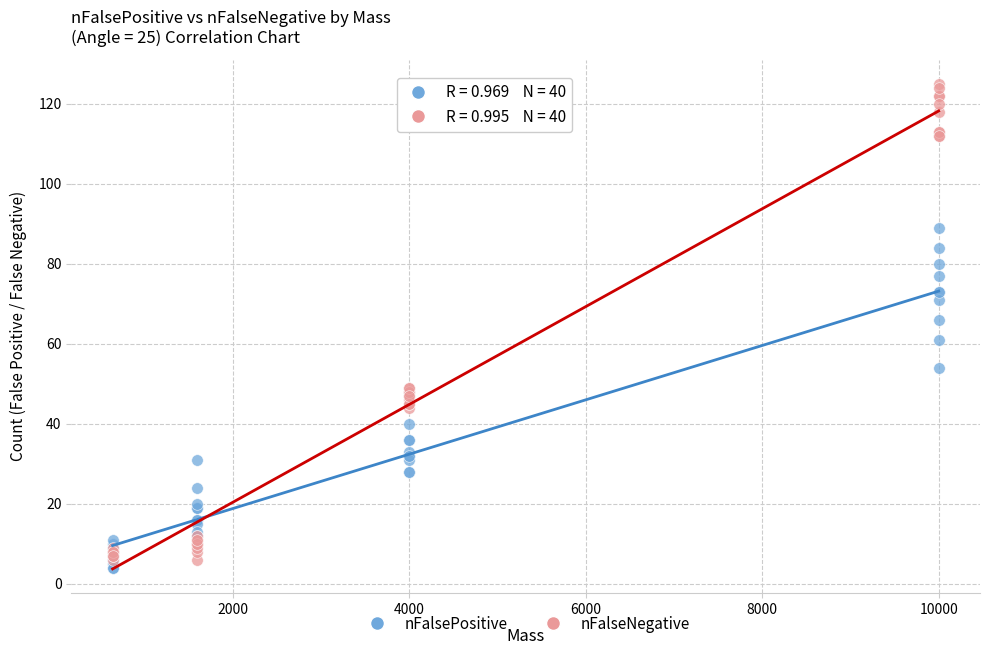

What are all the series names shown in the legend?

nFalsePositive, nFalseNegative